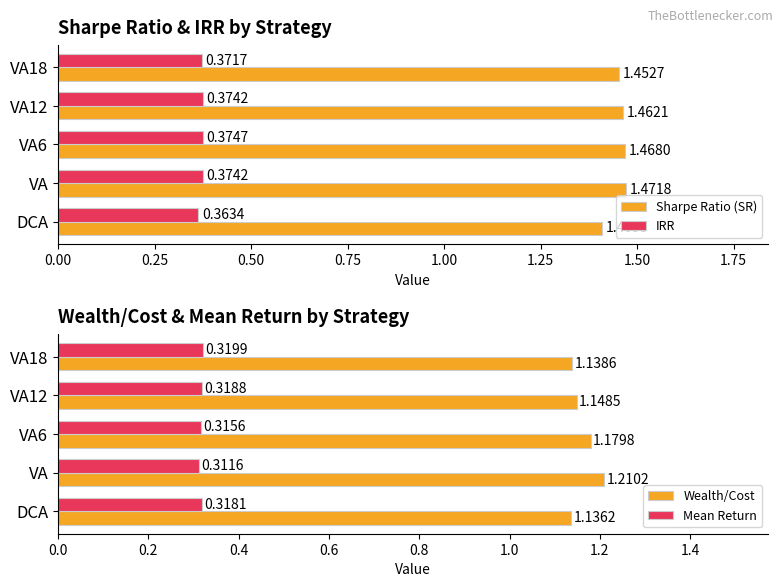

What is the value of the Wealth/Cost bar at the 4th from the left?

1.1